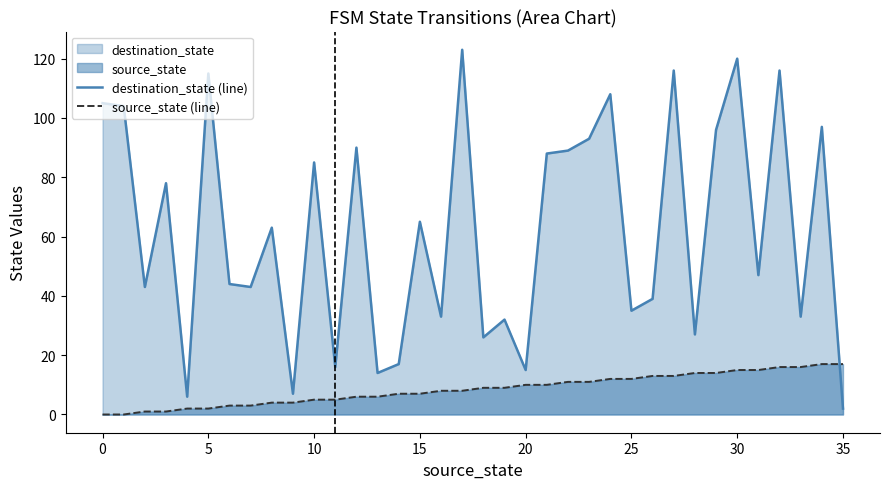

Reading left to right, what are all the values shown in this chart?

destination_state (line): 105	104	43	78	6	115	44	43	63	7	85	16	90	14	17	65	33	123	26	32	15	88	89	93	108	35	39	116	27	96	120	47	116	33	97	2
source_state (line): 0	0	1	1	2	2	3	3	4	4	5	5	6	6	7	7	8	8	9	9	10	10	11	11	12	12	13	13	14	14	15	15	16	16	17	17